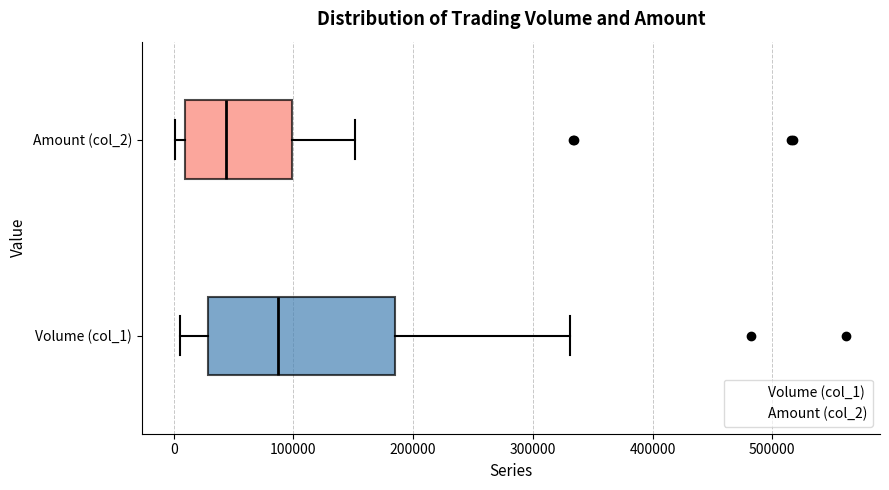

Reading bottom to top, read every box against the x-axis: the position of its median line, the range the box covers, and the ends of its whiskers. The values are not printed on the chart, so give them approximately, as read against the axis.

Volume (col_1): median 90000, box 30000 to 190000, whiskers 10000 to 330000
Amount (col_2): median 40000, box 10000 to 100000, whiskers 0 to 150000